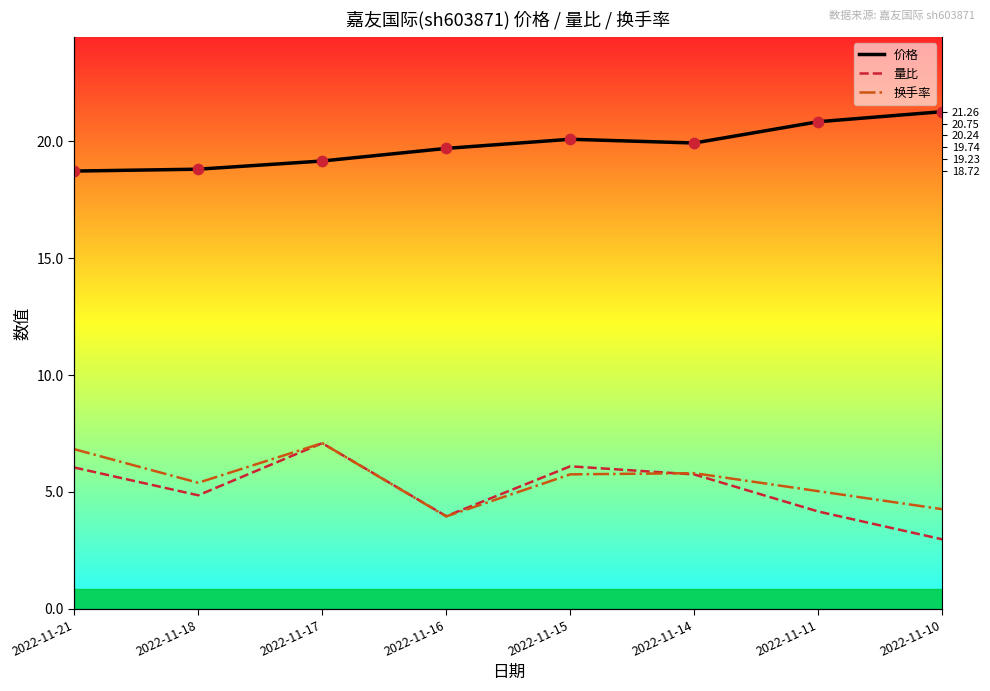

At how many categories does at least one series exceed 11?

8